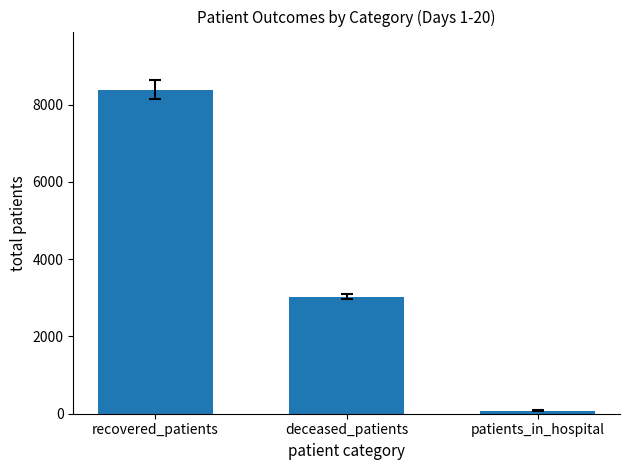

What is the label of the 1st bar from the left?

recovered_patients